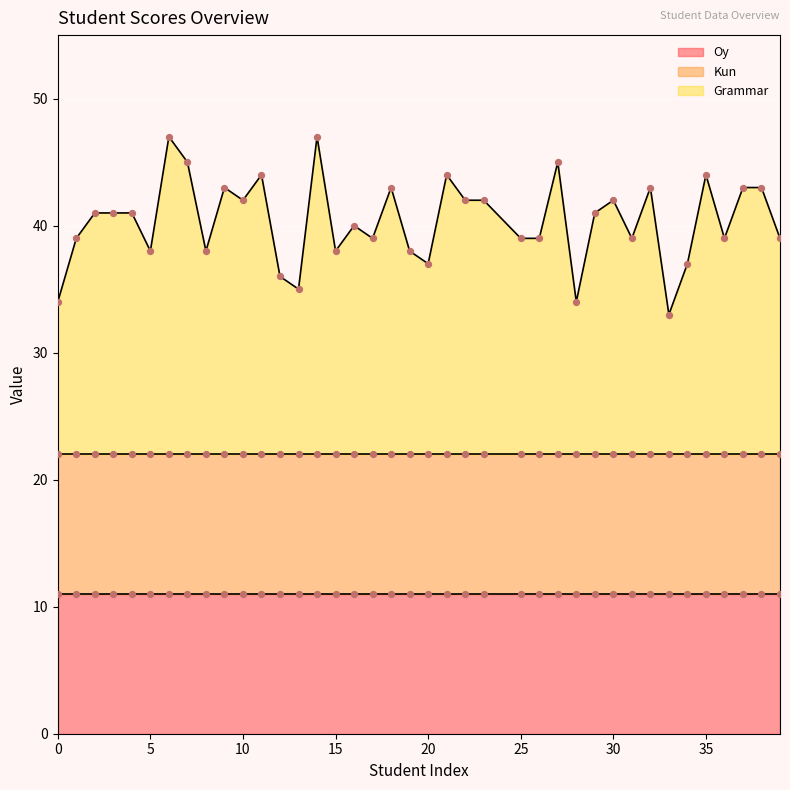

Which series has the widest spread of Y values?

Grammar